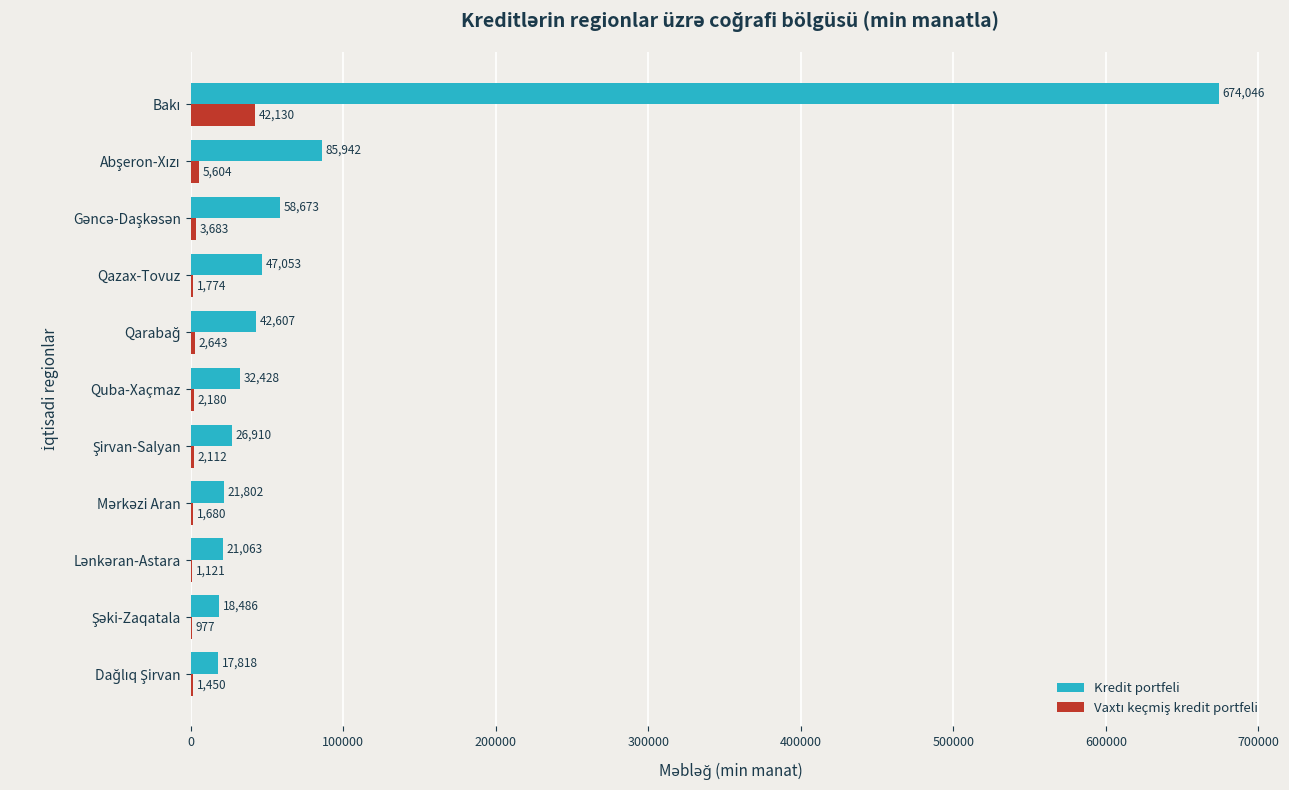

Which series has the largest total across all categories?

Kredit portfeli